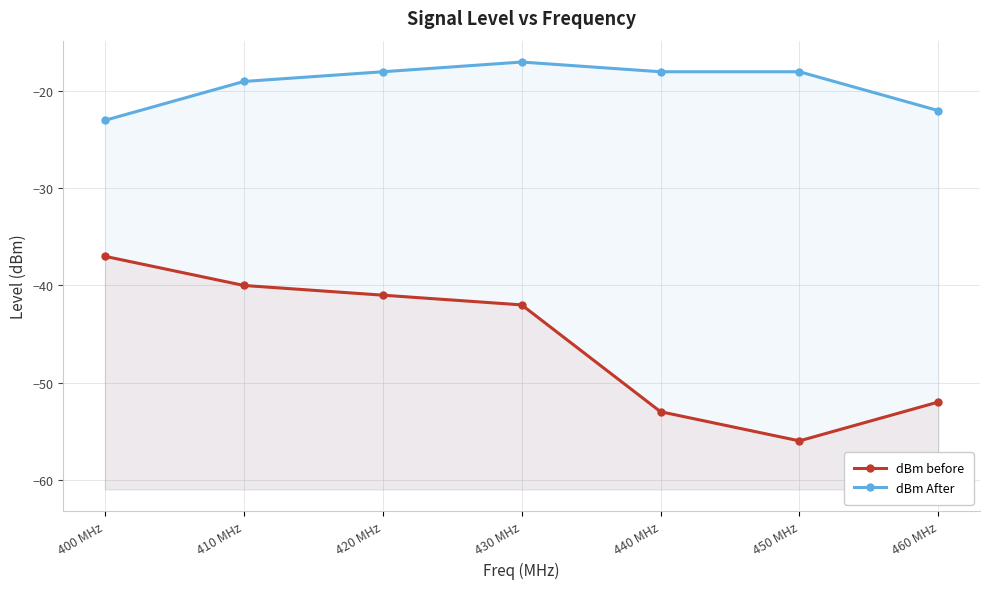

Reading right to left, what are all the values shown in this chart?

dBm before: -52	-56	-53	-42	-41	-40	-37
dBm After: -22	-18	-18	-17	-18	-19	-23